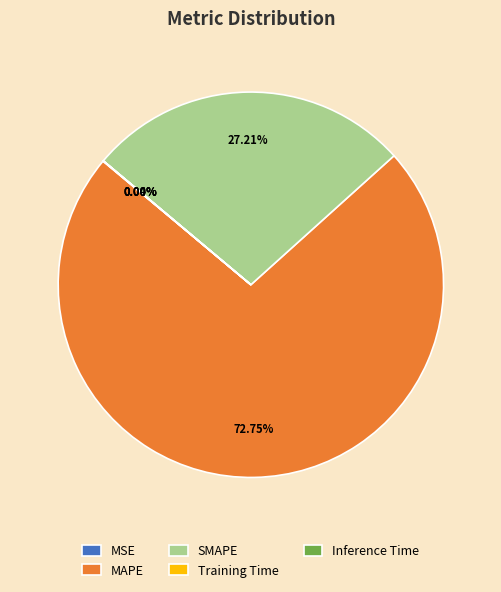

Approximately how many times larger is the value at SMAPE compared to MAPE?

0.4